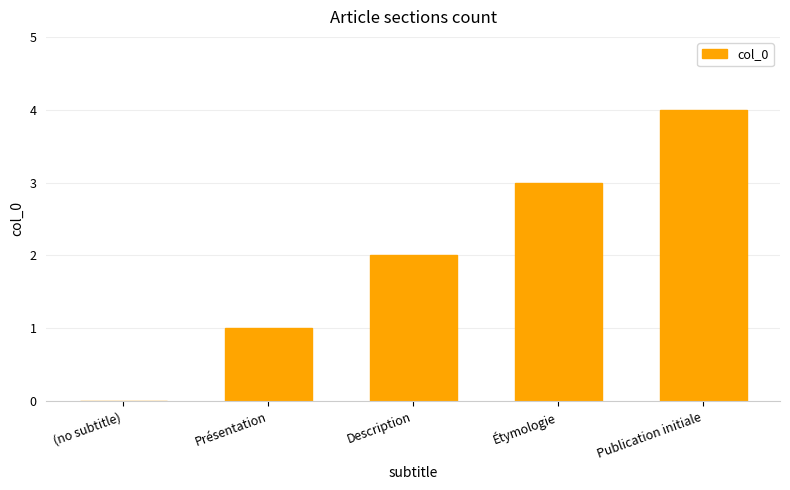

Which has a higher value, Description or Étymologie?

Étymologie